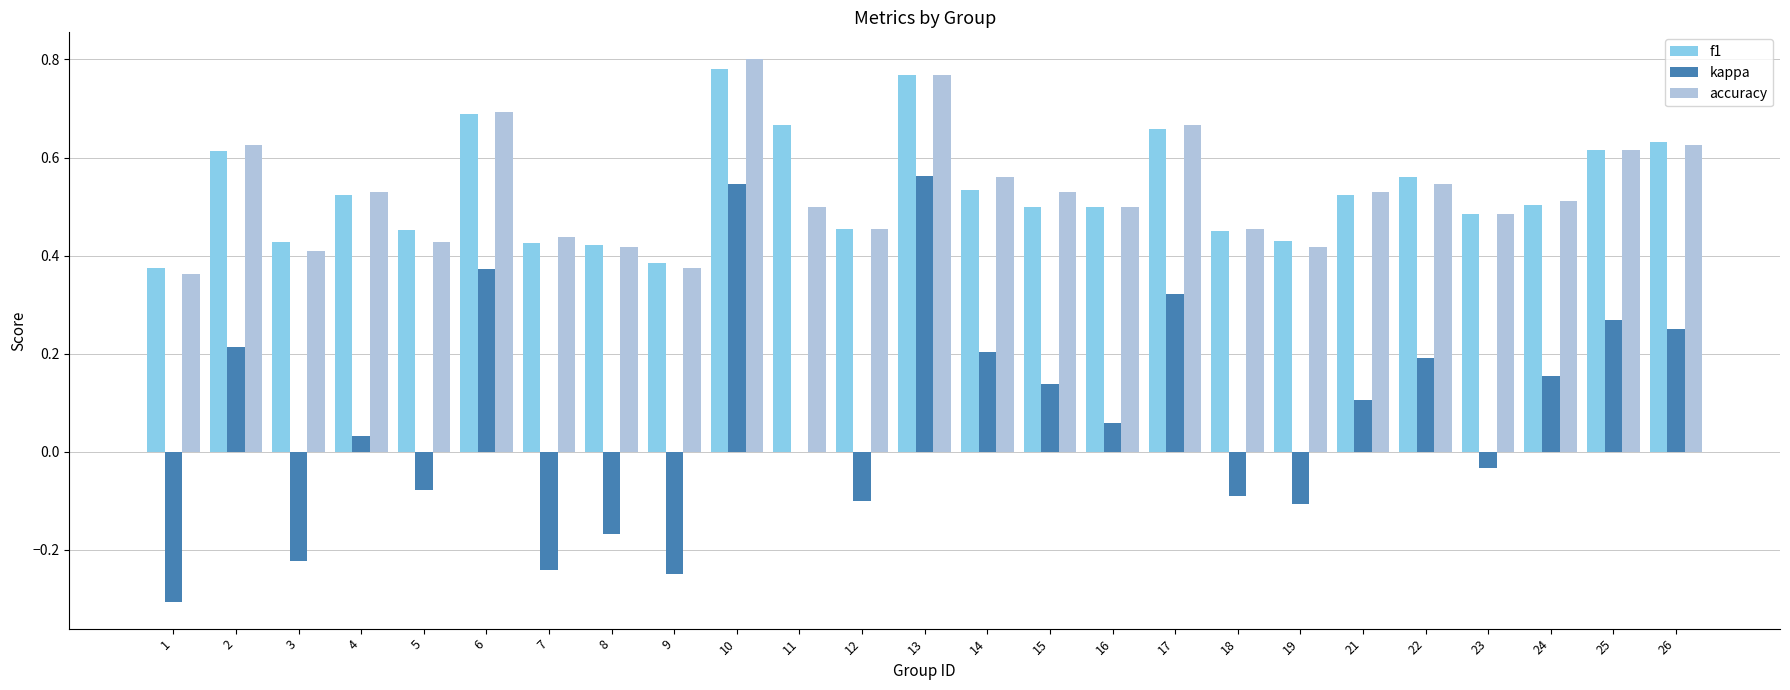

Between 6 and 7, which series saw the biggest shift?

kappa